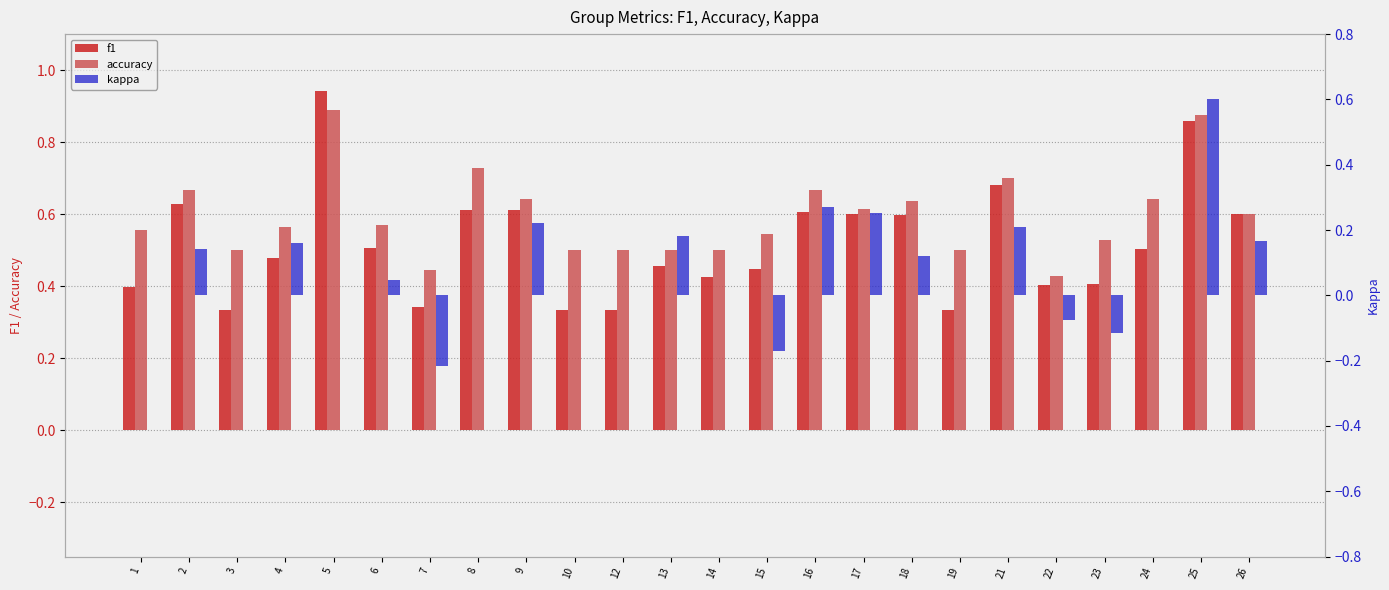

Are the bars horizontal?

No